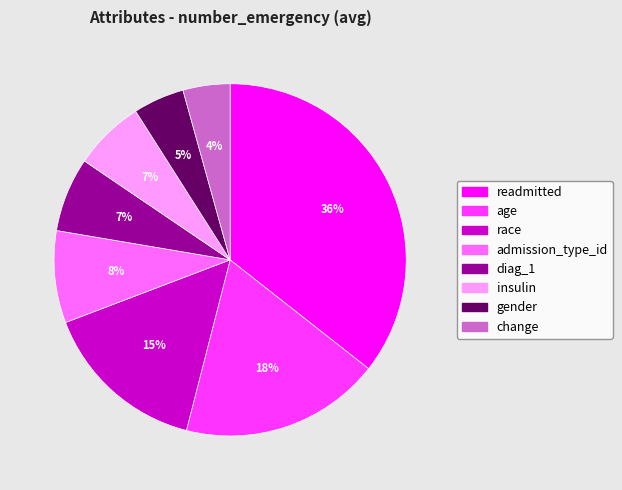

Is it true that age is 26% of the pie?

False